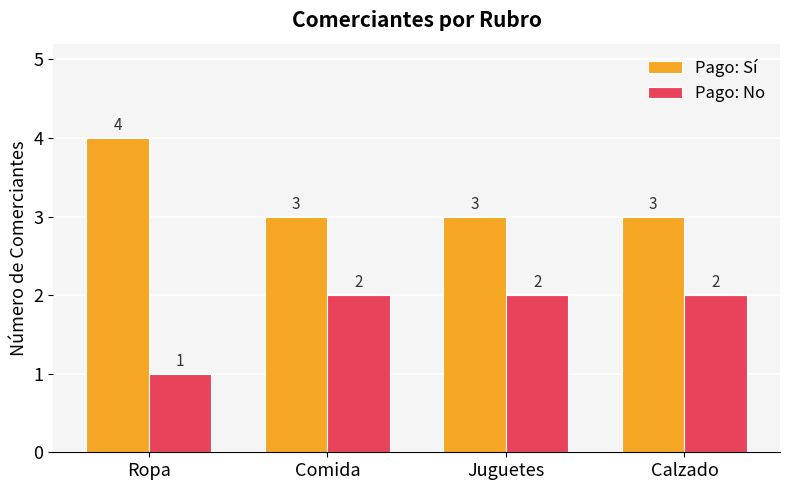

What are all the series names shown in the legend?

Pago: Sí, Pago: No